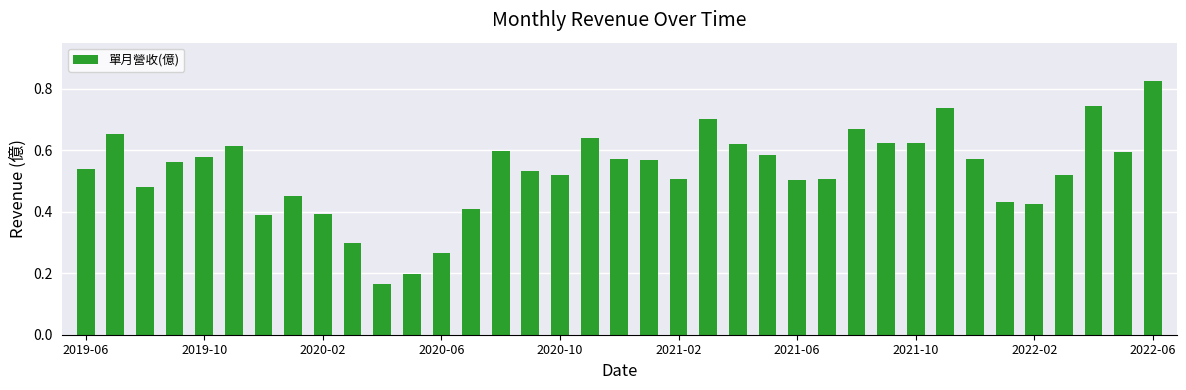

What is the sum of all values?

19.6